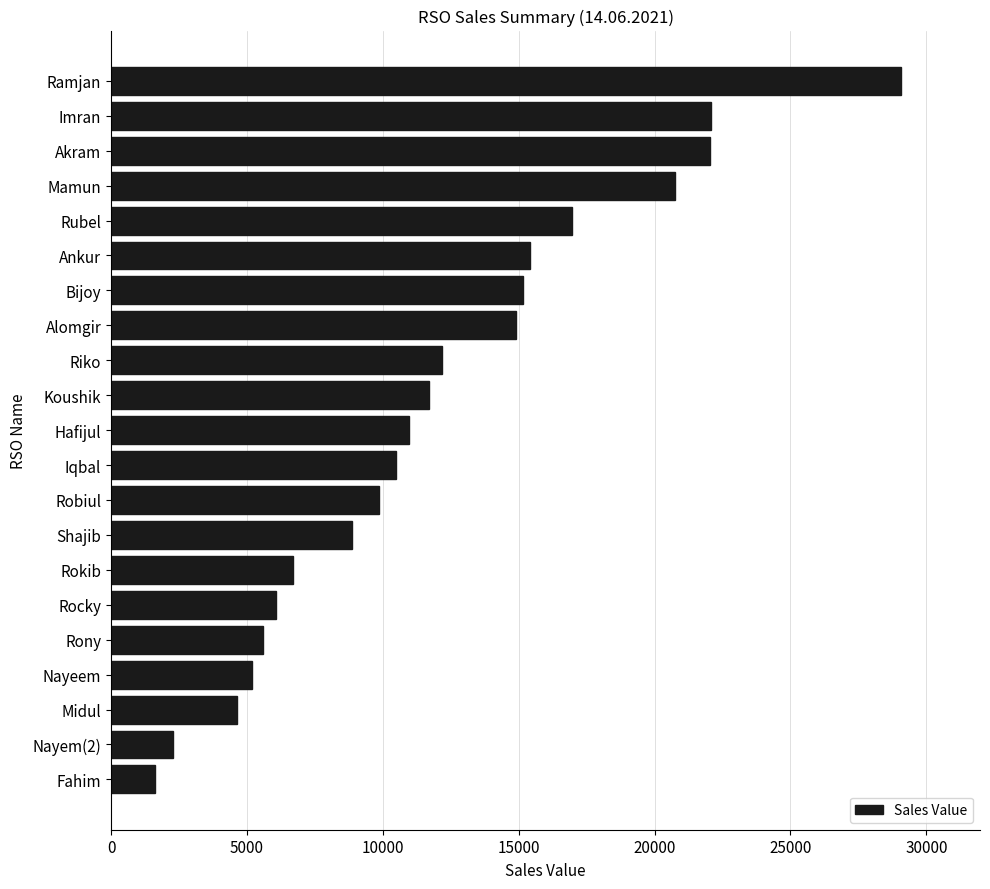

What is the greatest value displayed?

29067